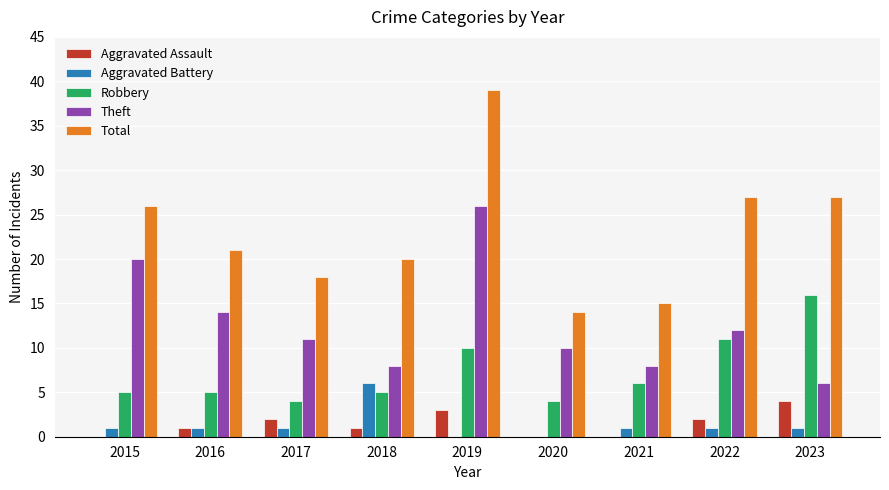

What are all the series names shown in the legend?

Aggravated Assault, Aggravated Battery, Robbery, Theft, Total